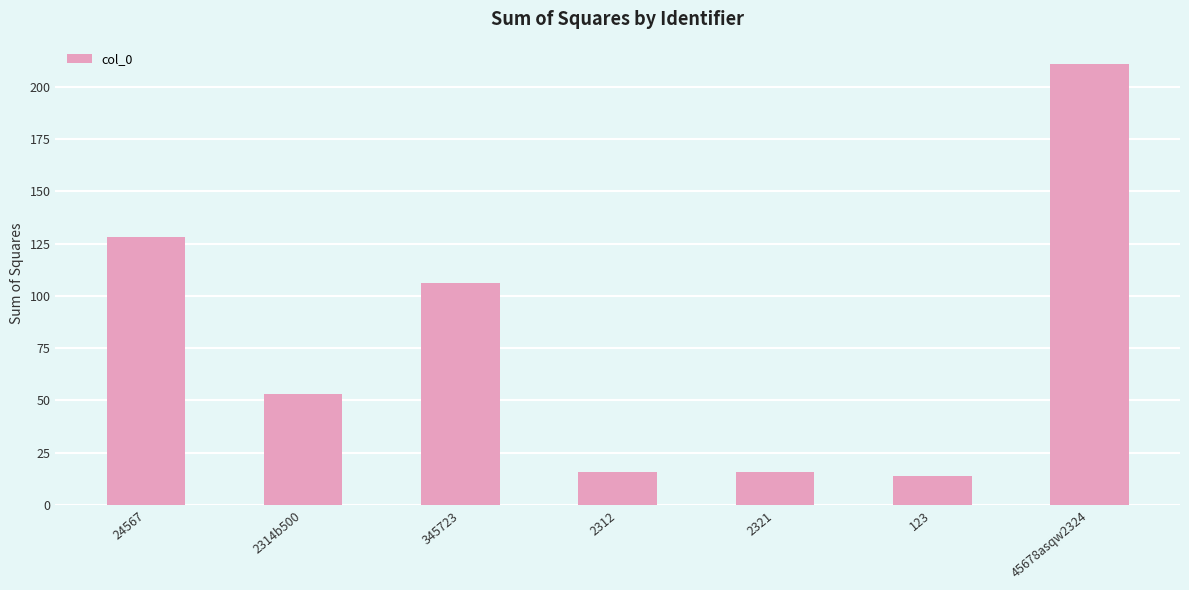

What is the label of the 5th bar from the right?

345723